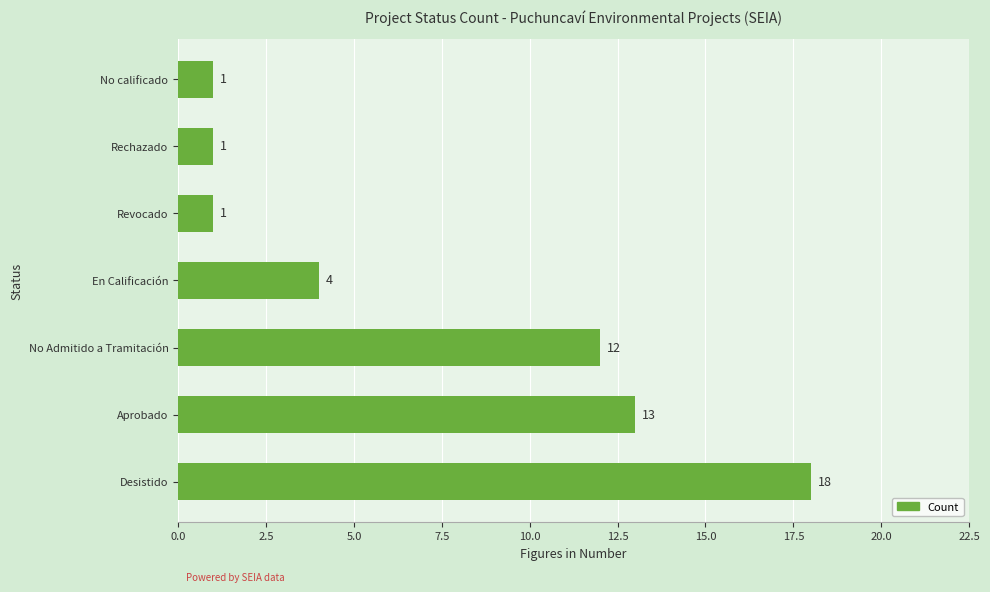

Read the value at Aprobado.

13